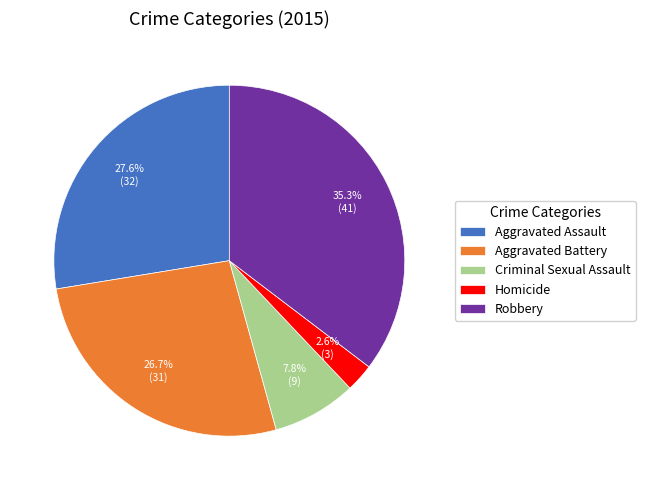

Count the number of slices in the pie.

5